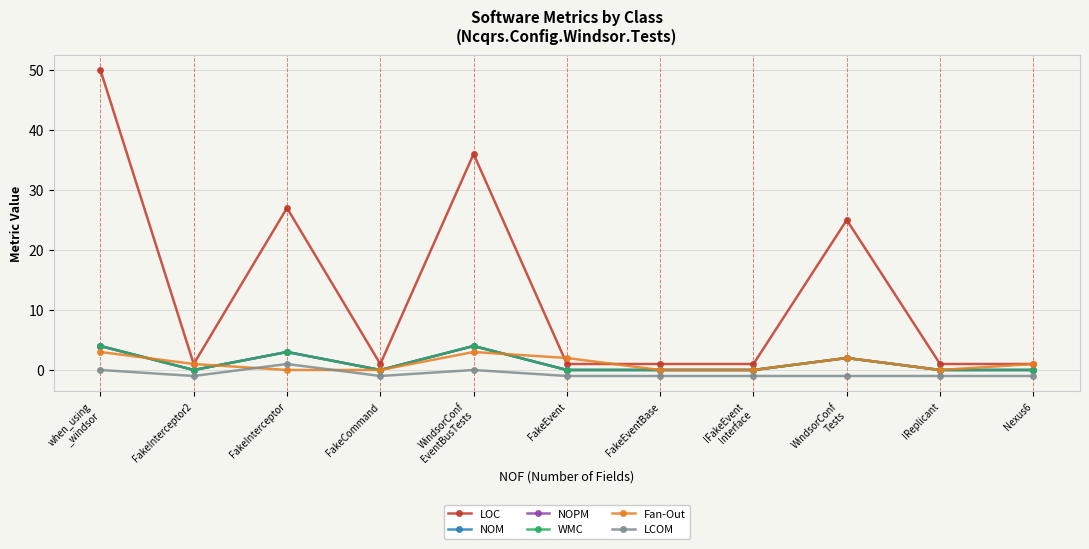

What is the spread (max minus min) of values at IReplicant?

2